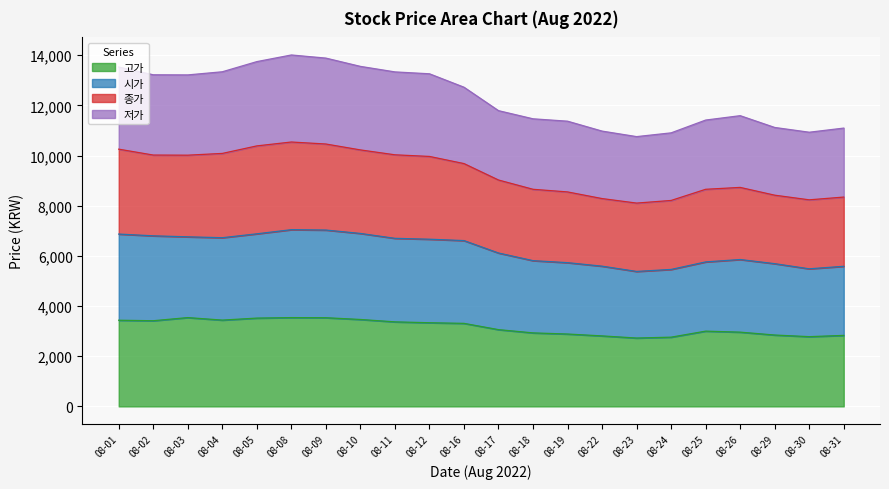

What is the minimum value for 고가?

2725